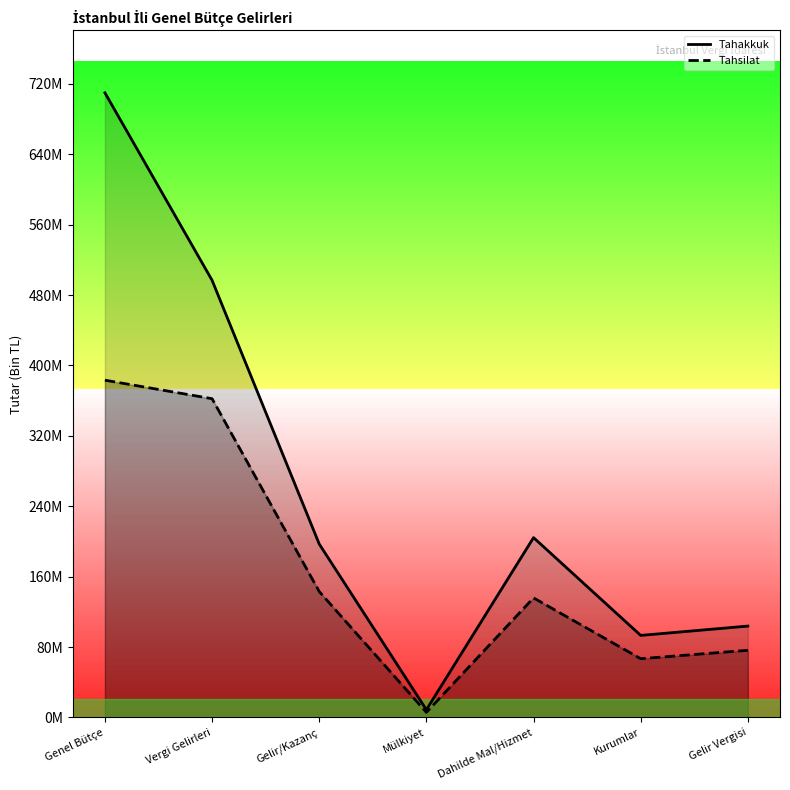

What is the total value across all series at Kurumlar?

159936833